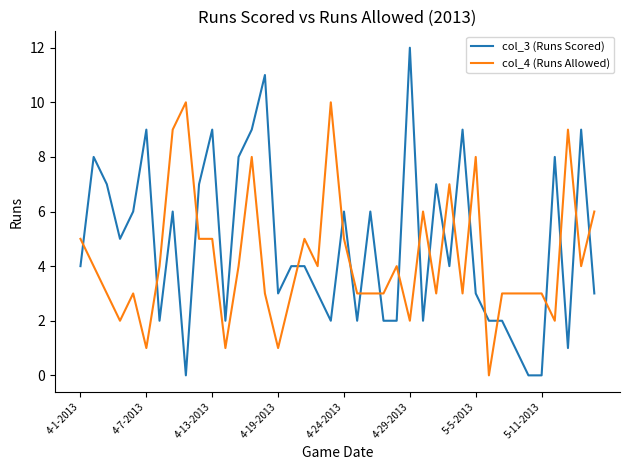

List the series in order of their peak value, lowest first.

col_4 (Runs Allowed), col_3 (Runs Scored)